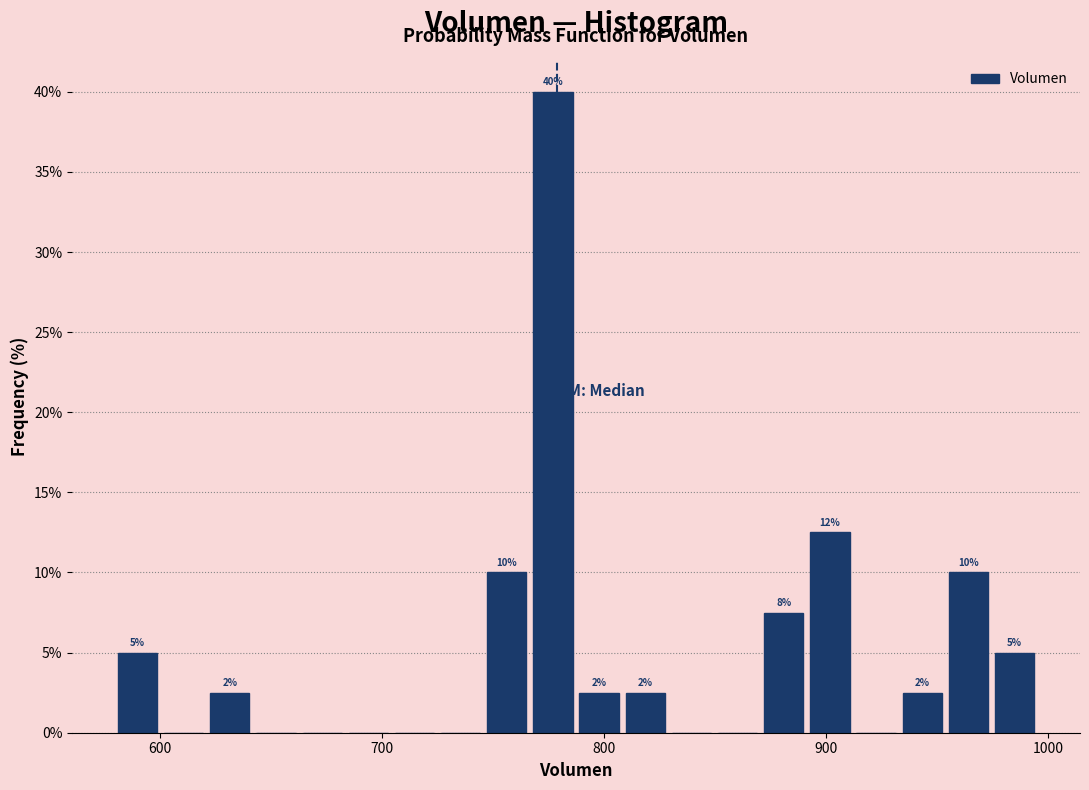

Around what value on the x-axis is the tallest bar? Give the approximate position of its centre, as read against the axis.

780